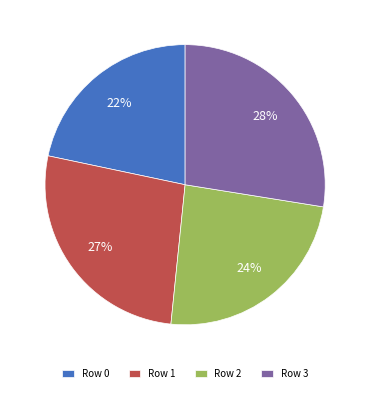

Rank the categories by value from lowest to highest.

Row 0, Row 2, Row 1, Row 3